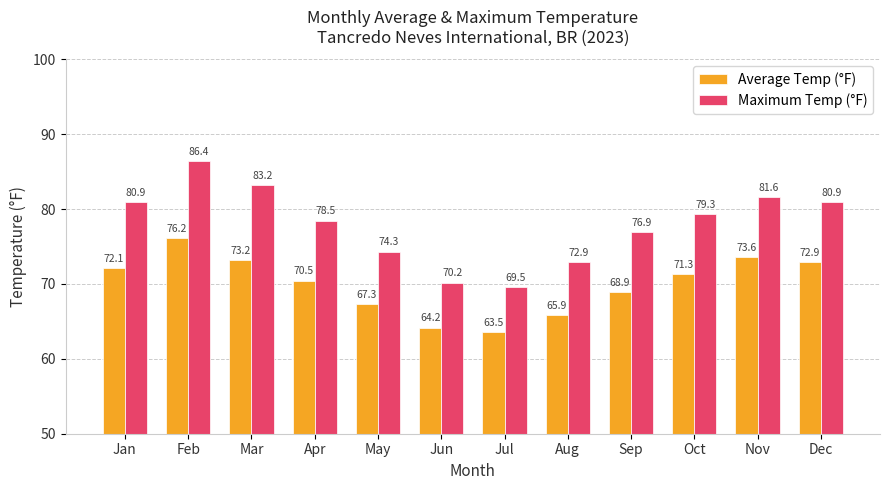

Which label corresponds to the largest value in the chart?

Feb